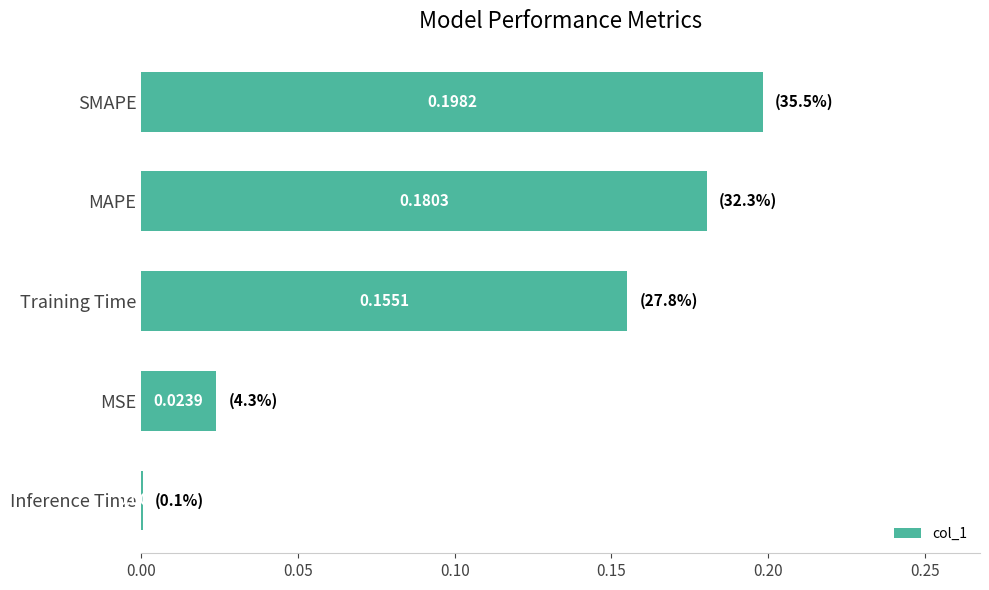

Which label corresponds to the largest value in the chart?

SMAPE